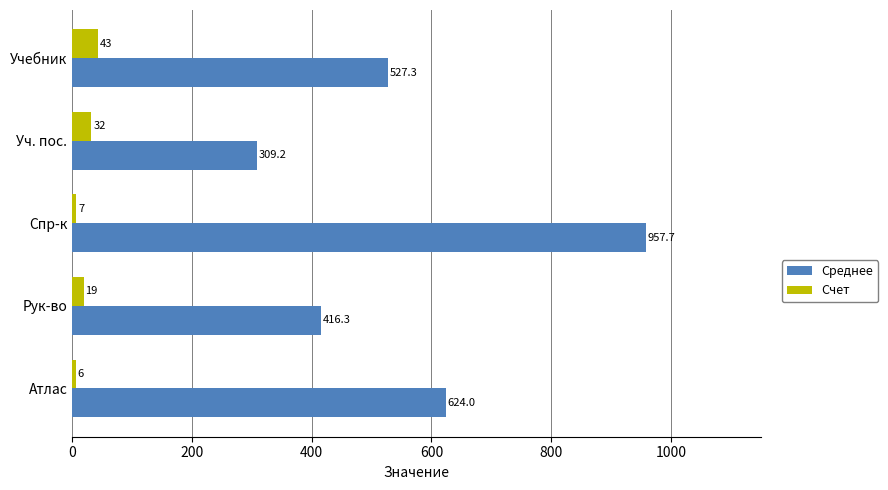

What is the maximum value shown in the chart?

957.7